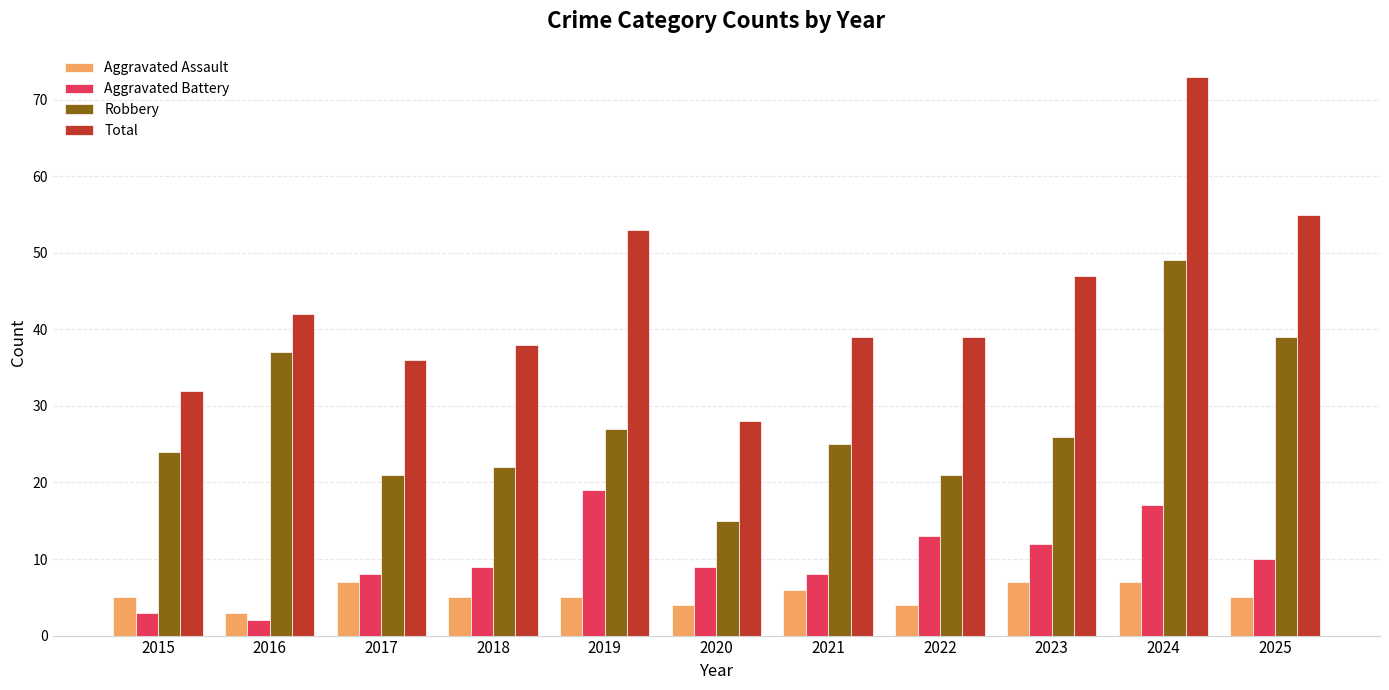

How many distinct data groups are displayed?

4